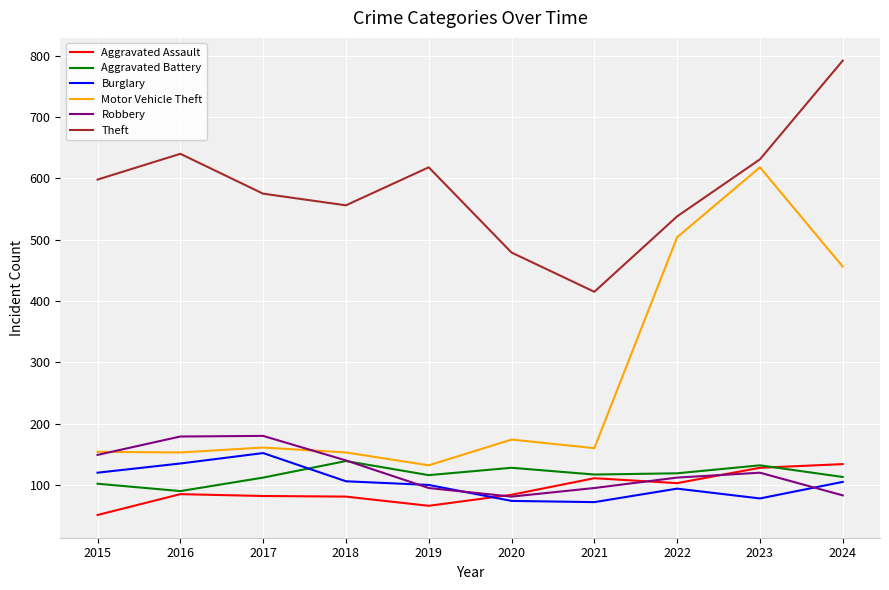

What is the maximum value for Burglary?

152